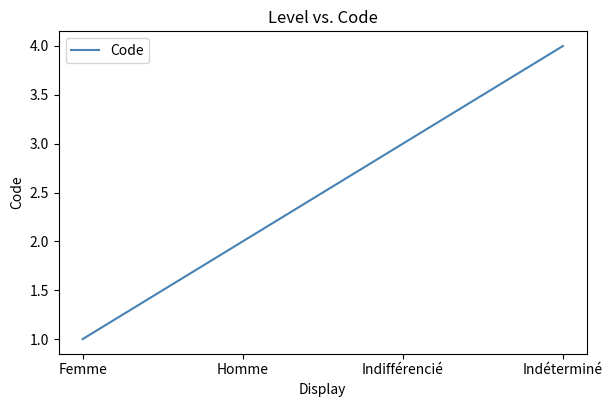

True or false: the data shows 1 at Femme.

True